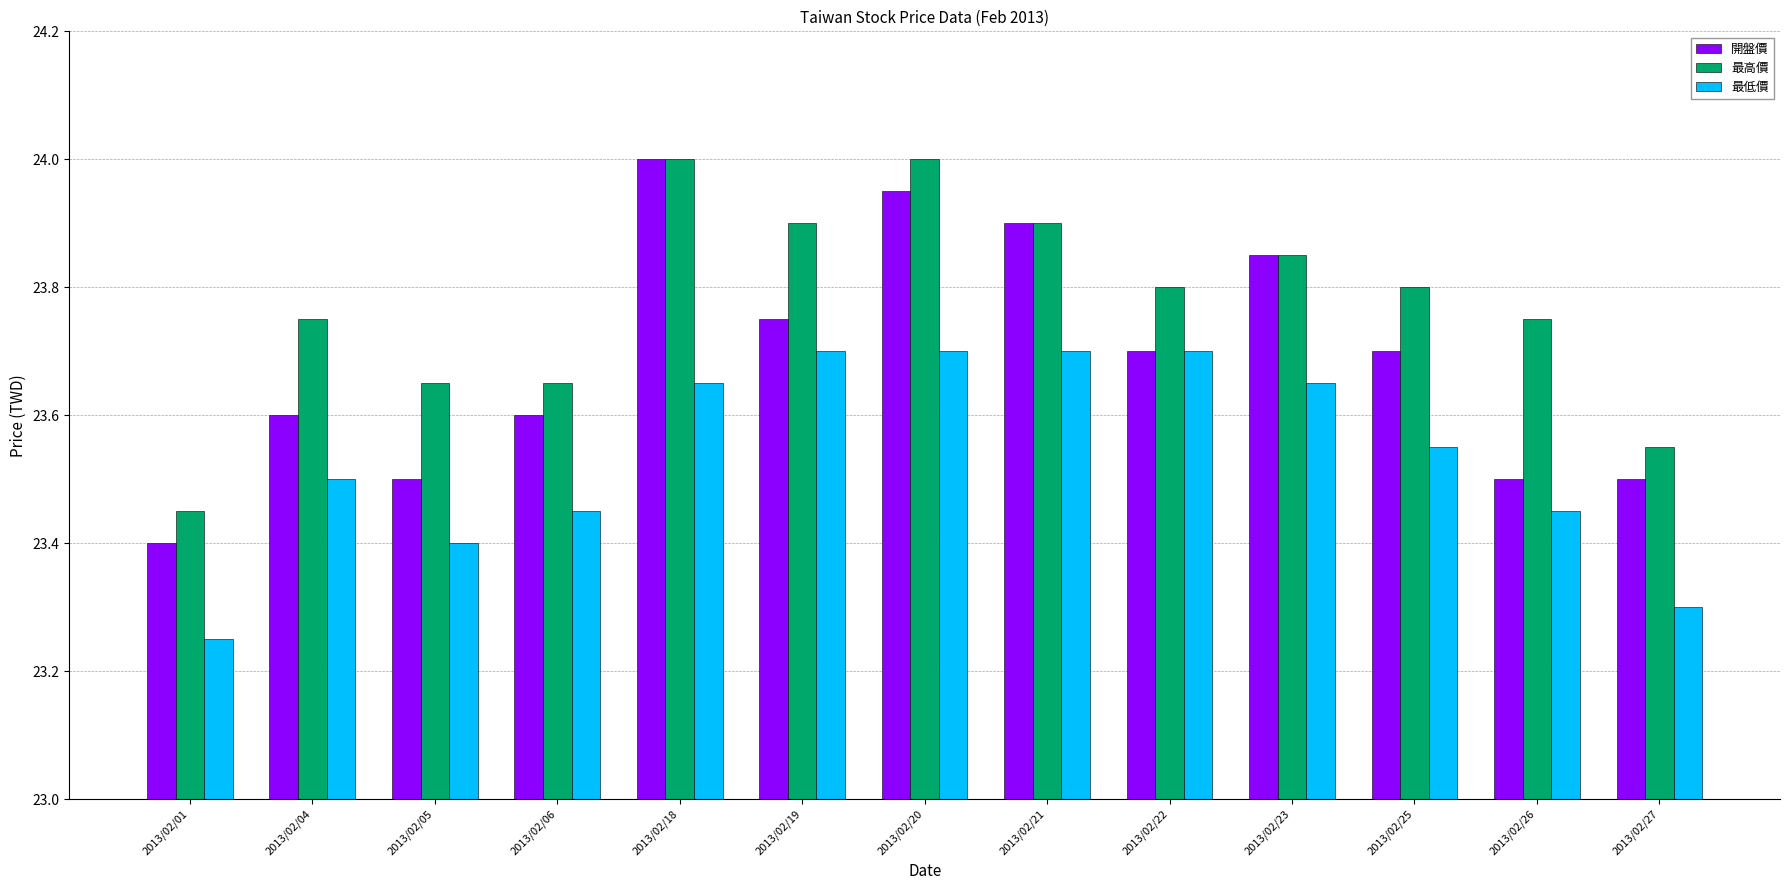

Between 2013/02/06 and 2013/02/27, which series saw the biggest shift?

最低價